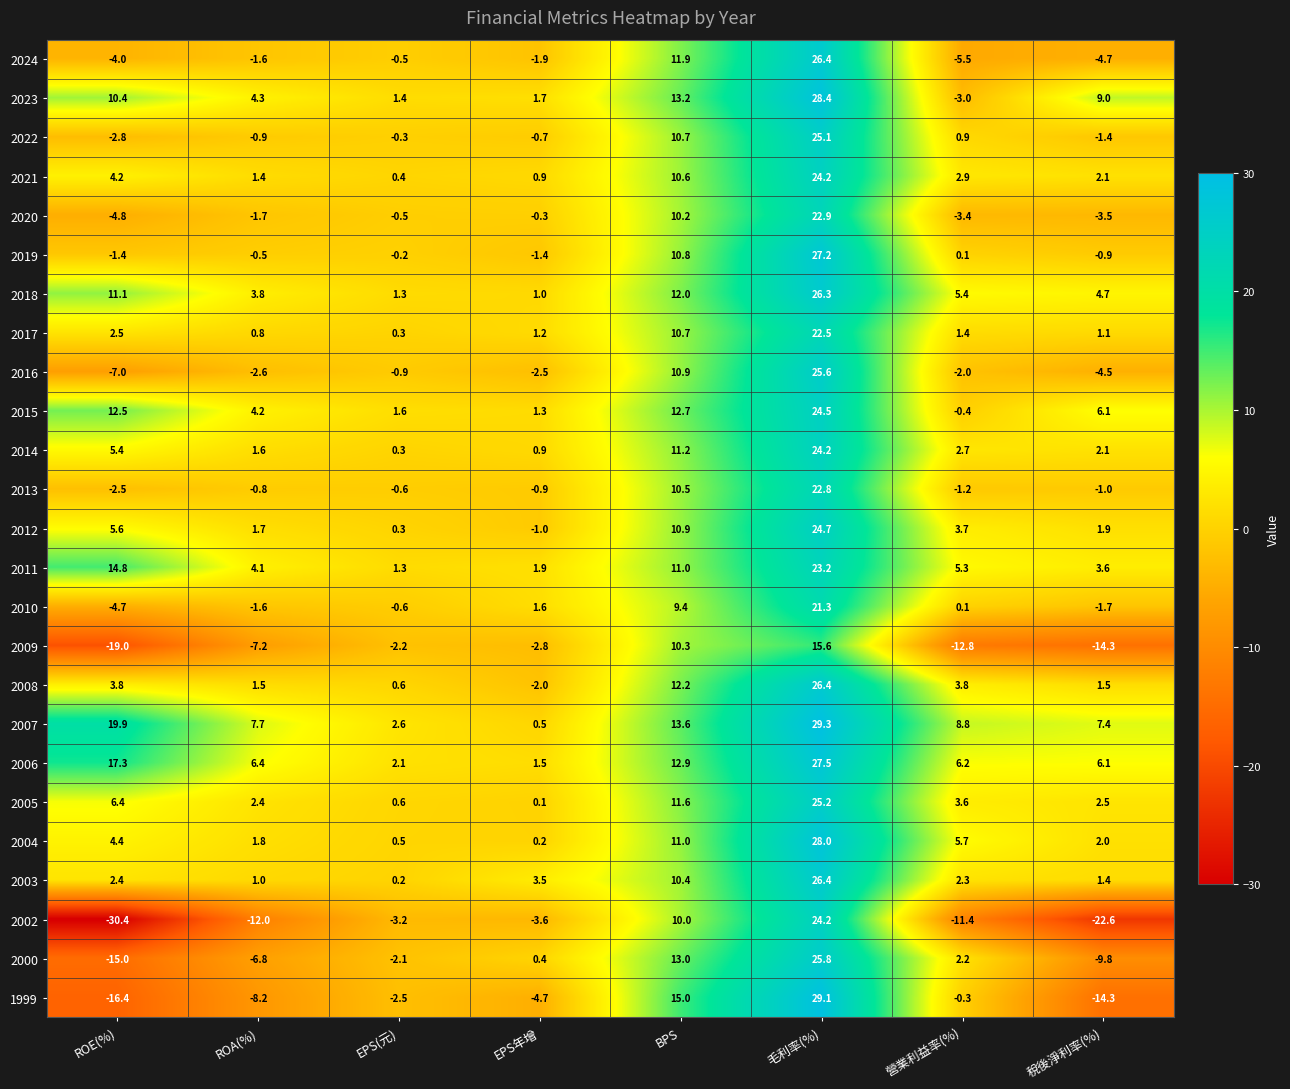

Which series changed the most between EPS年增 and BPS?

1999